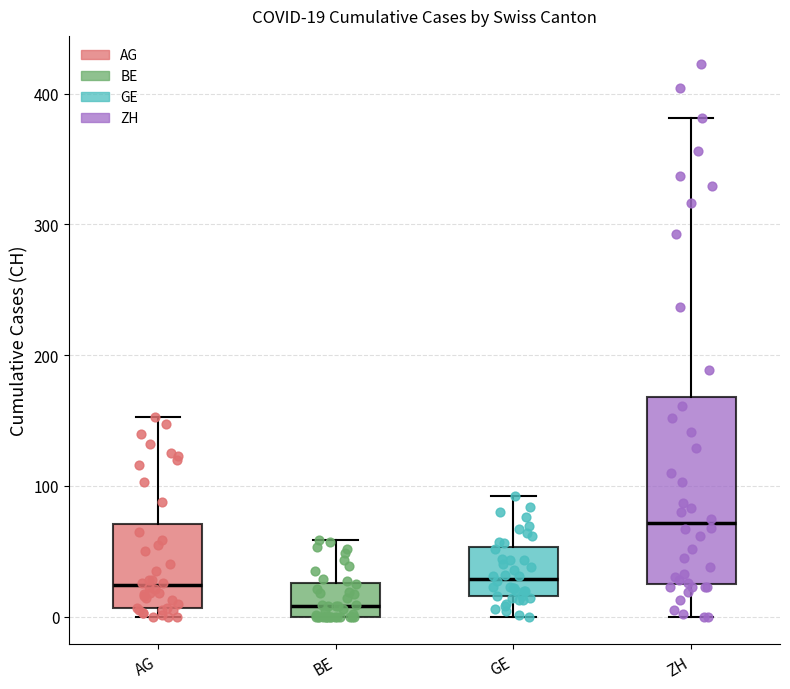

Which box is the tallest, from its lower edge to its upper edge?

ZH